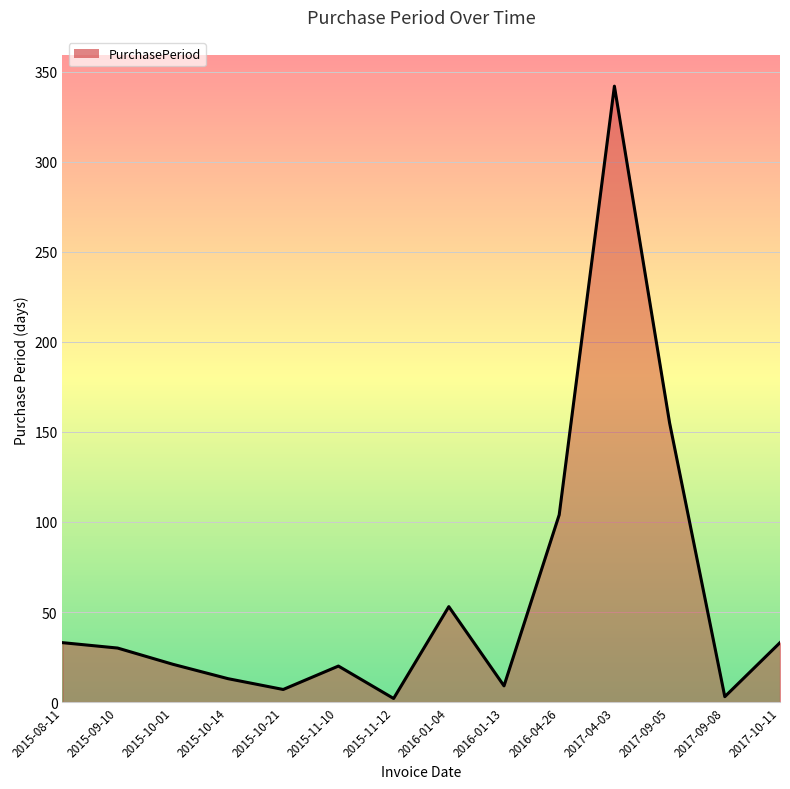

Where is the data nearest to the value 172?

2017-09-05